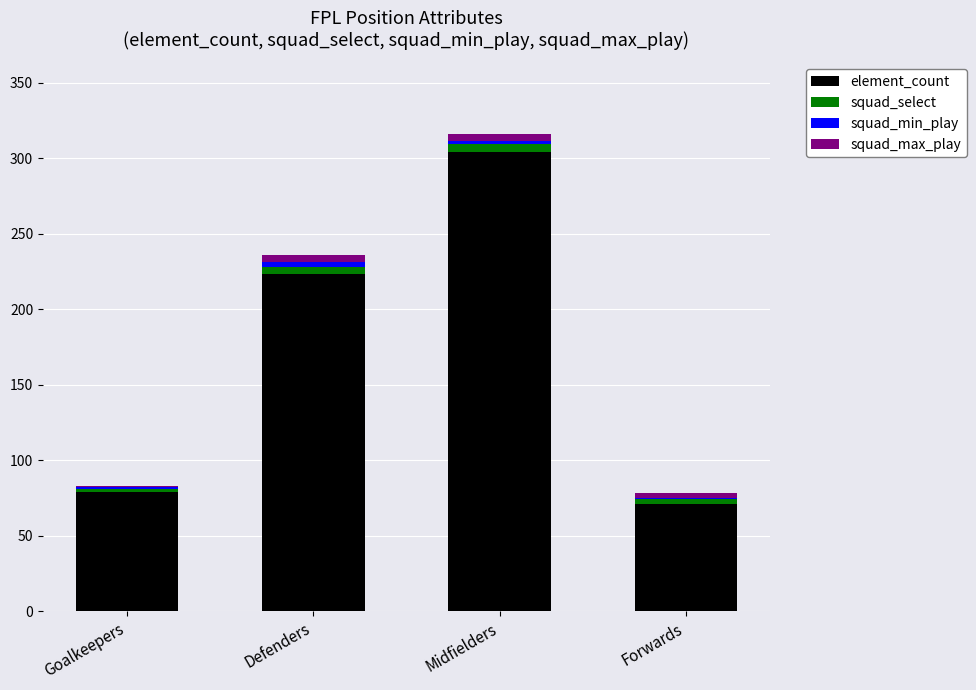

What is the total value across all series at Goalkeepers?

83